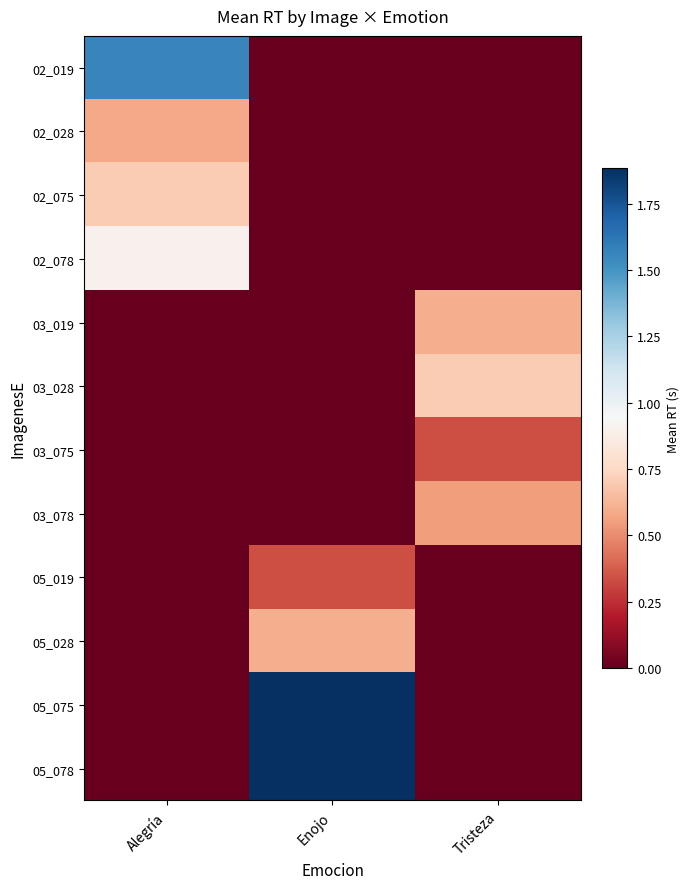

Which series has the largest total across all categories?

05_075